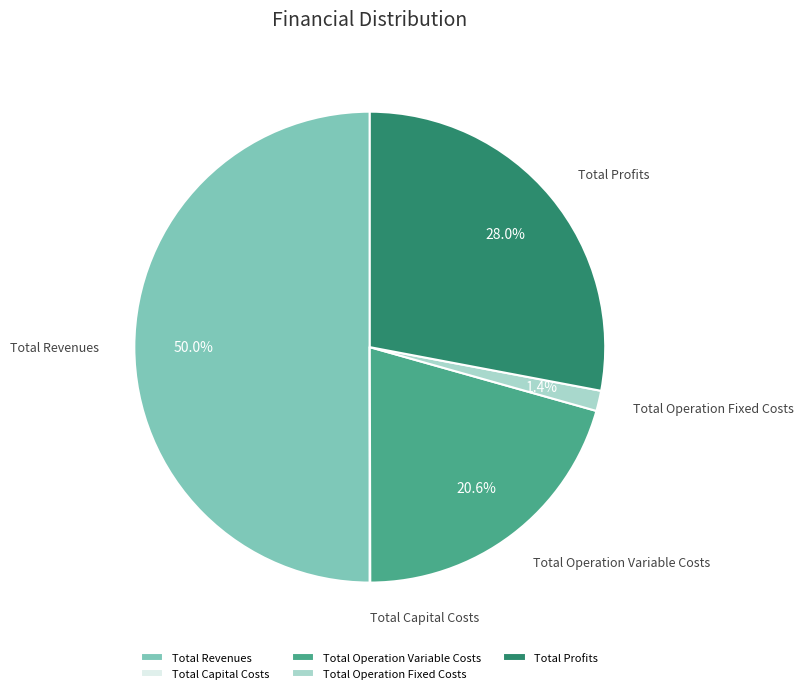

What percentage is NOT represented by Total Operation Fixed Costs?

98.6%